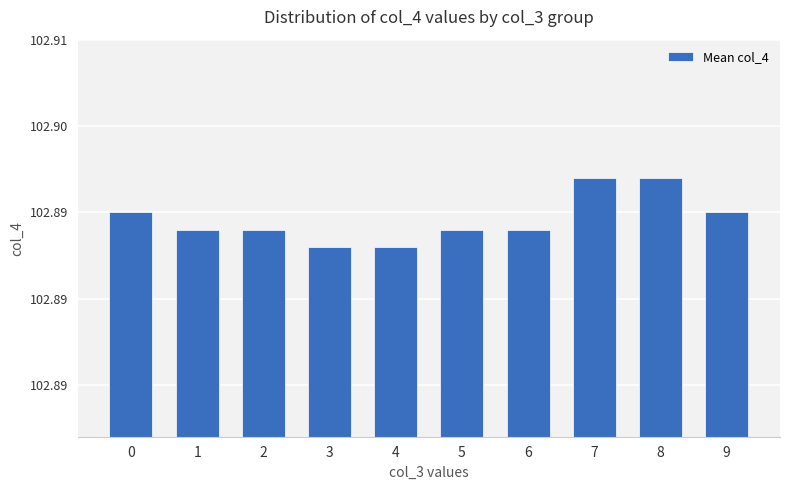

Reading left to right, what are all the values shown in this chart?

0=102.9	1=102.9	2=102.9	3=102.9	4=102.9	5=102.9	6=102.9	7=102.9	8=102.9	9=102.9